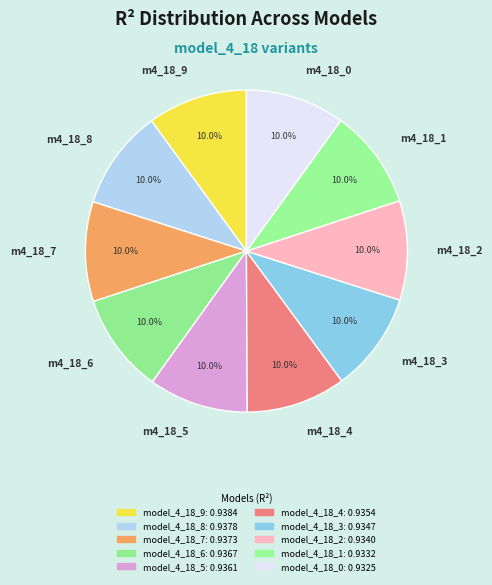

Is there any slice that represents more than half of the pie?

No